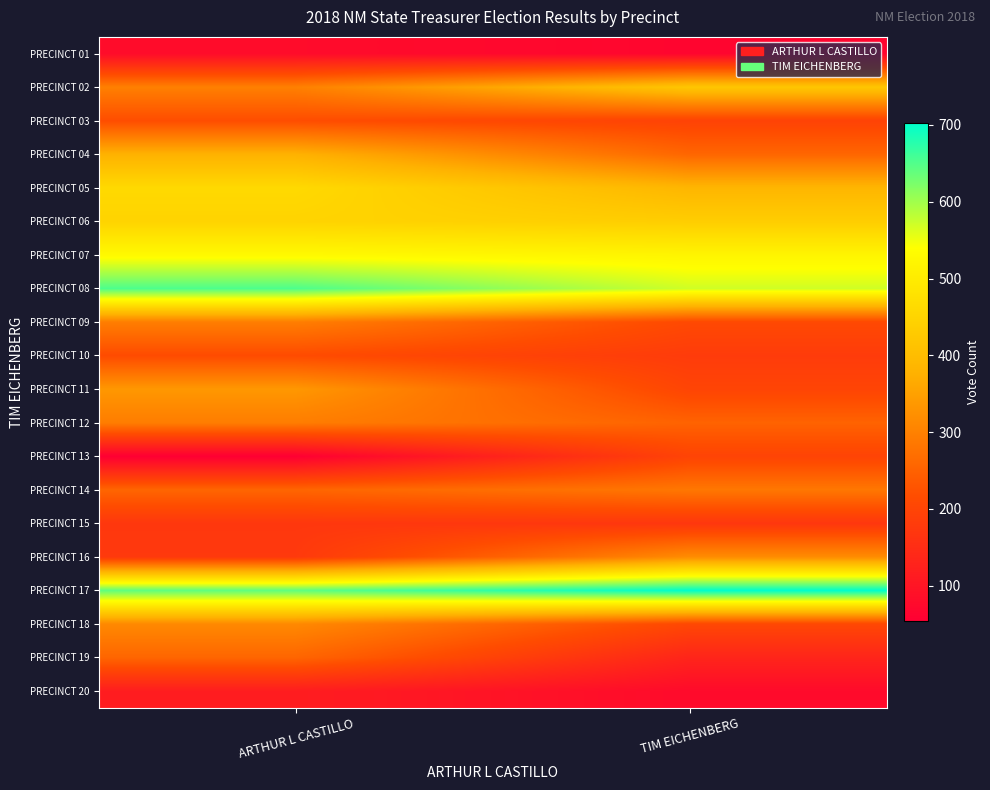

At which category is the sum across all series the highest?

ARTHUR L CASTILLO